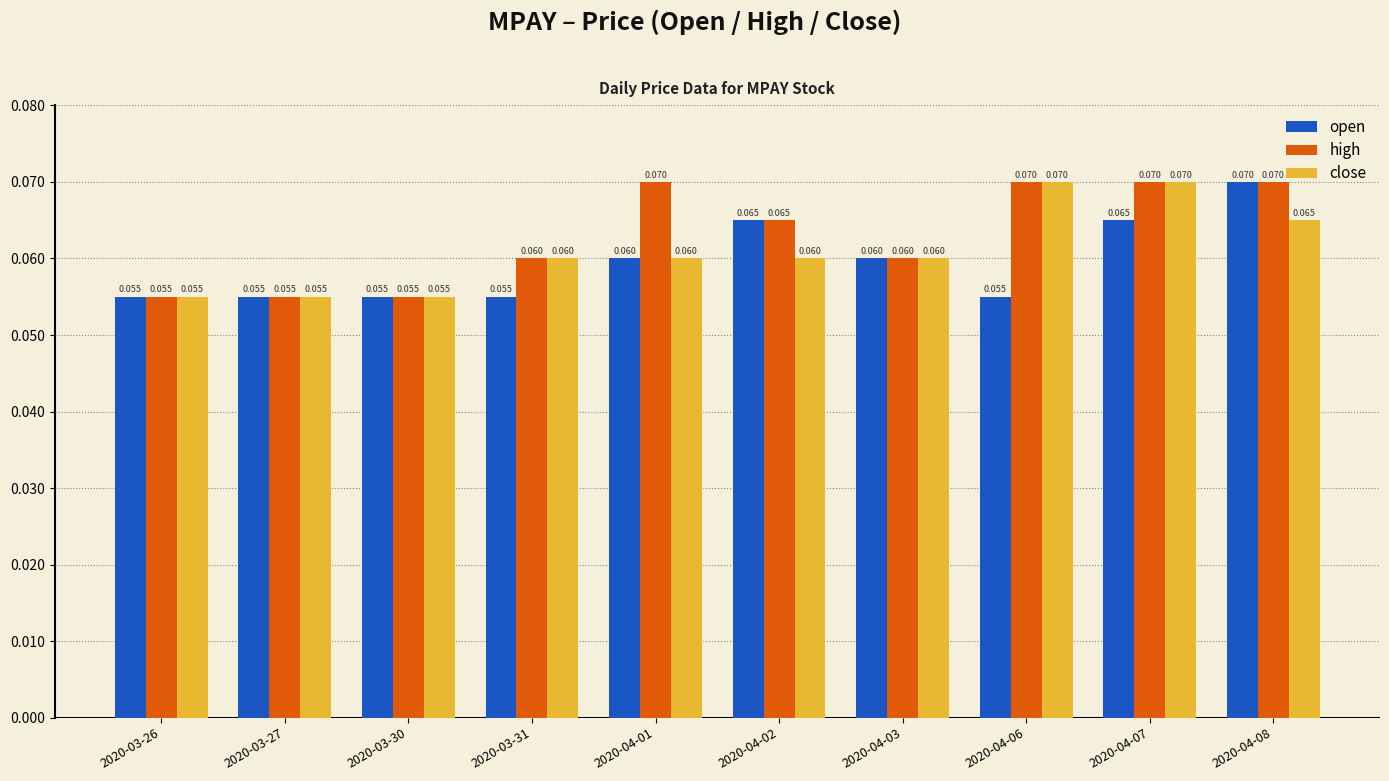

Which series changed the most between 2020-04-01 and 2020-04-03?

high